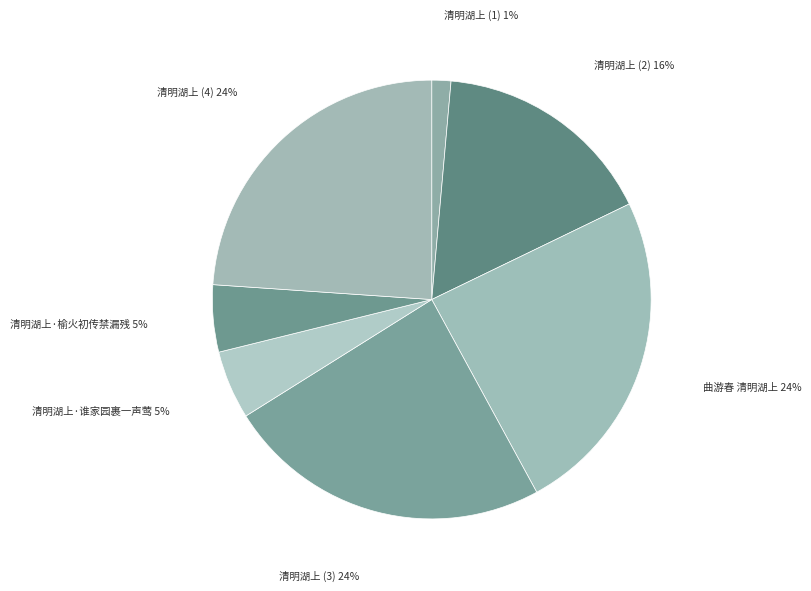

To the nearest percent, what is the difference between the largest and smallest slice percentages?

23%